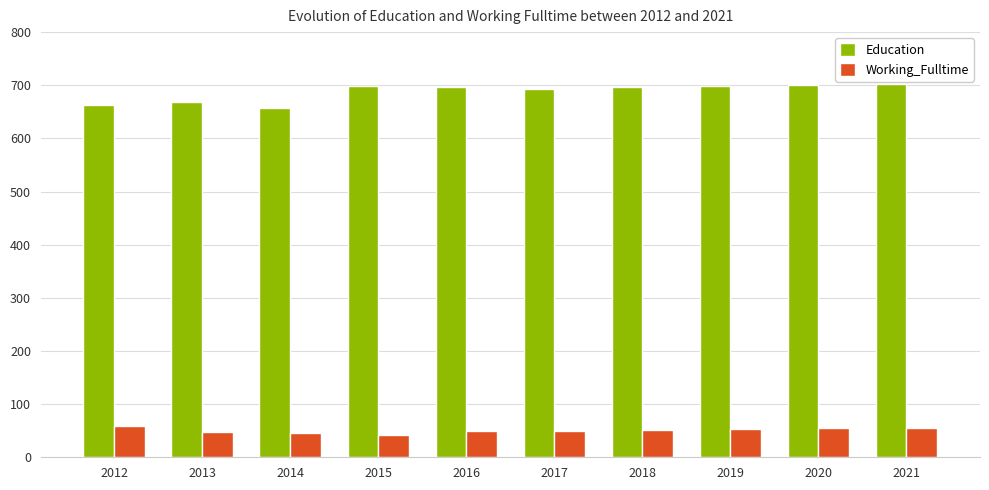

What is the sum of all Working_Fulltime values?

509